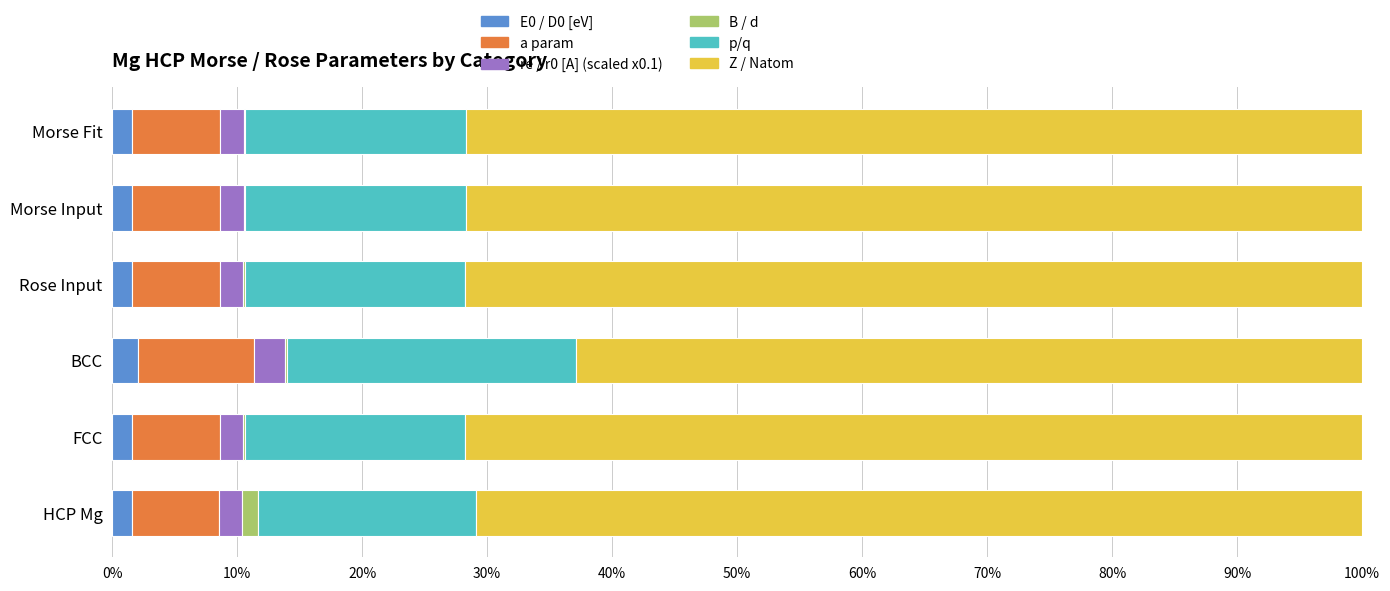

What is the maximum value for E0 / D0 [eV]?

2.1